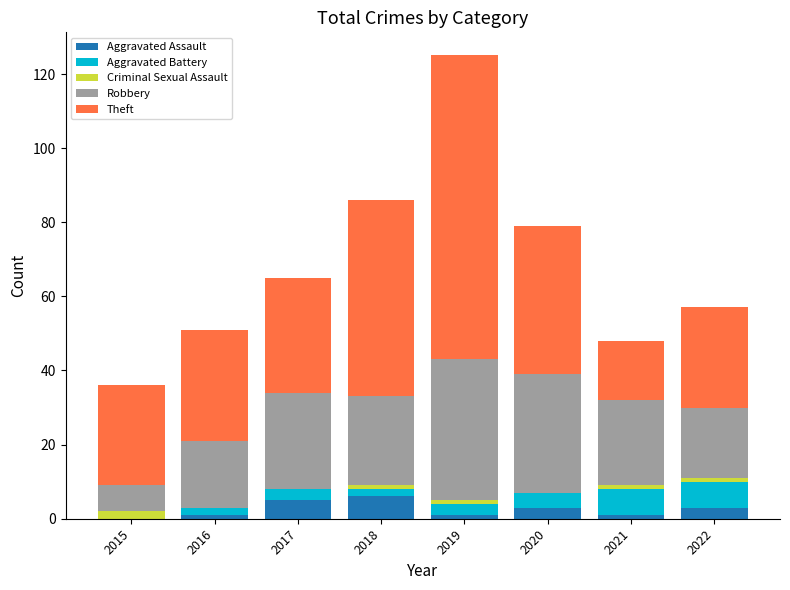

Are the bars horizontal?

No